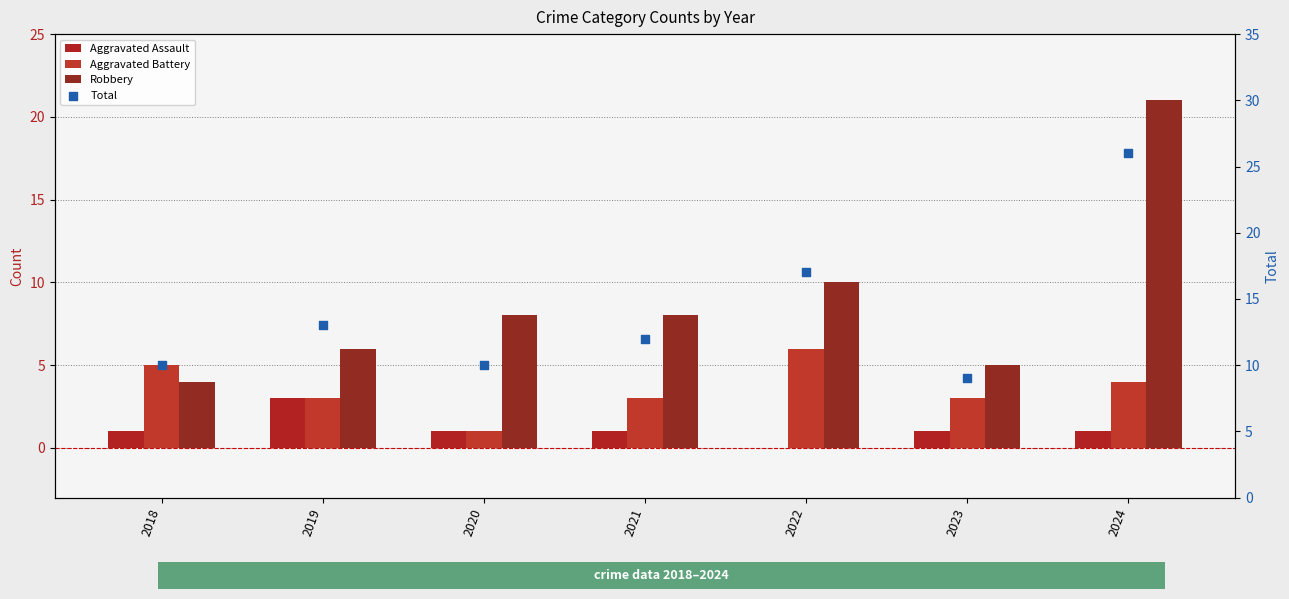

Which series contains the highest Y value?

Total